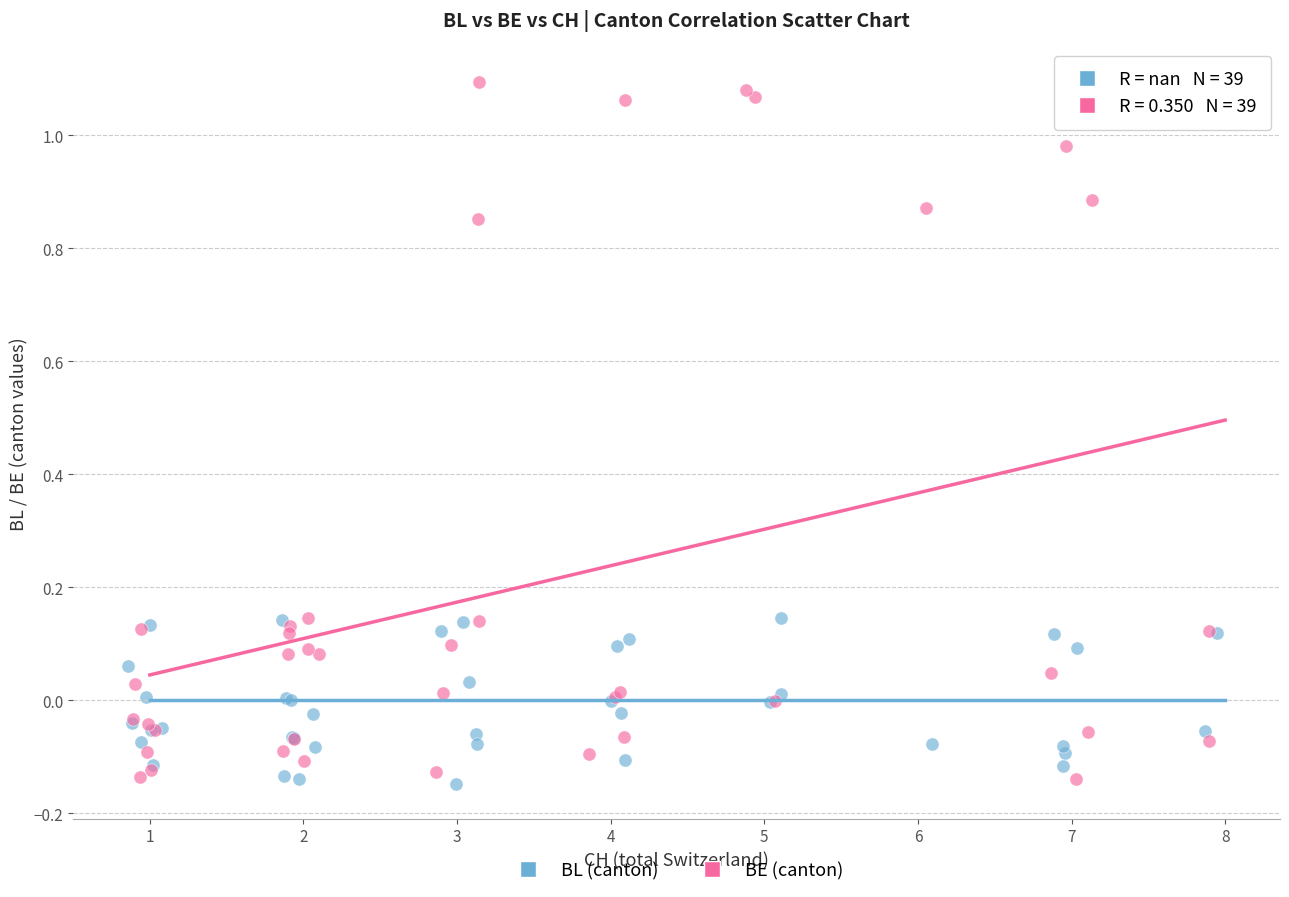

Which series contains the highest Y value?

BE (canton)